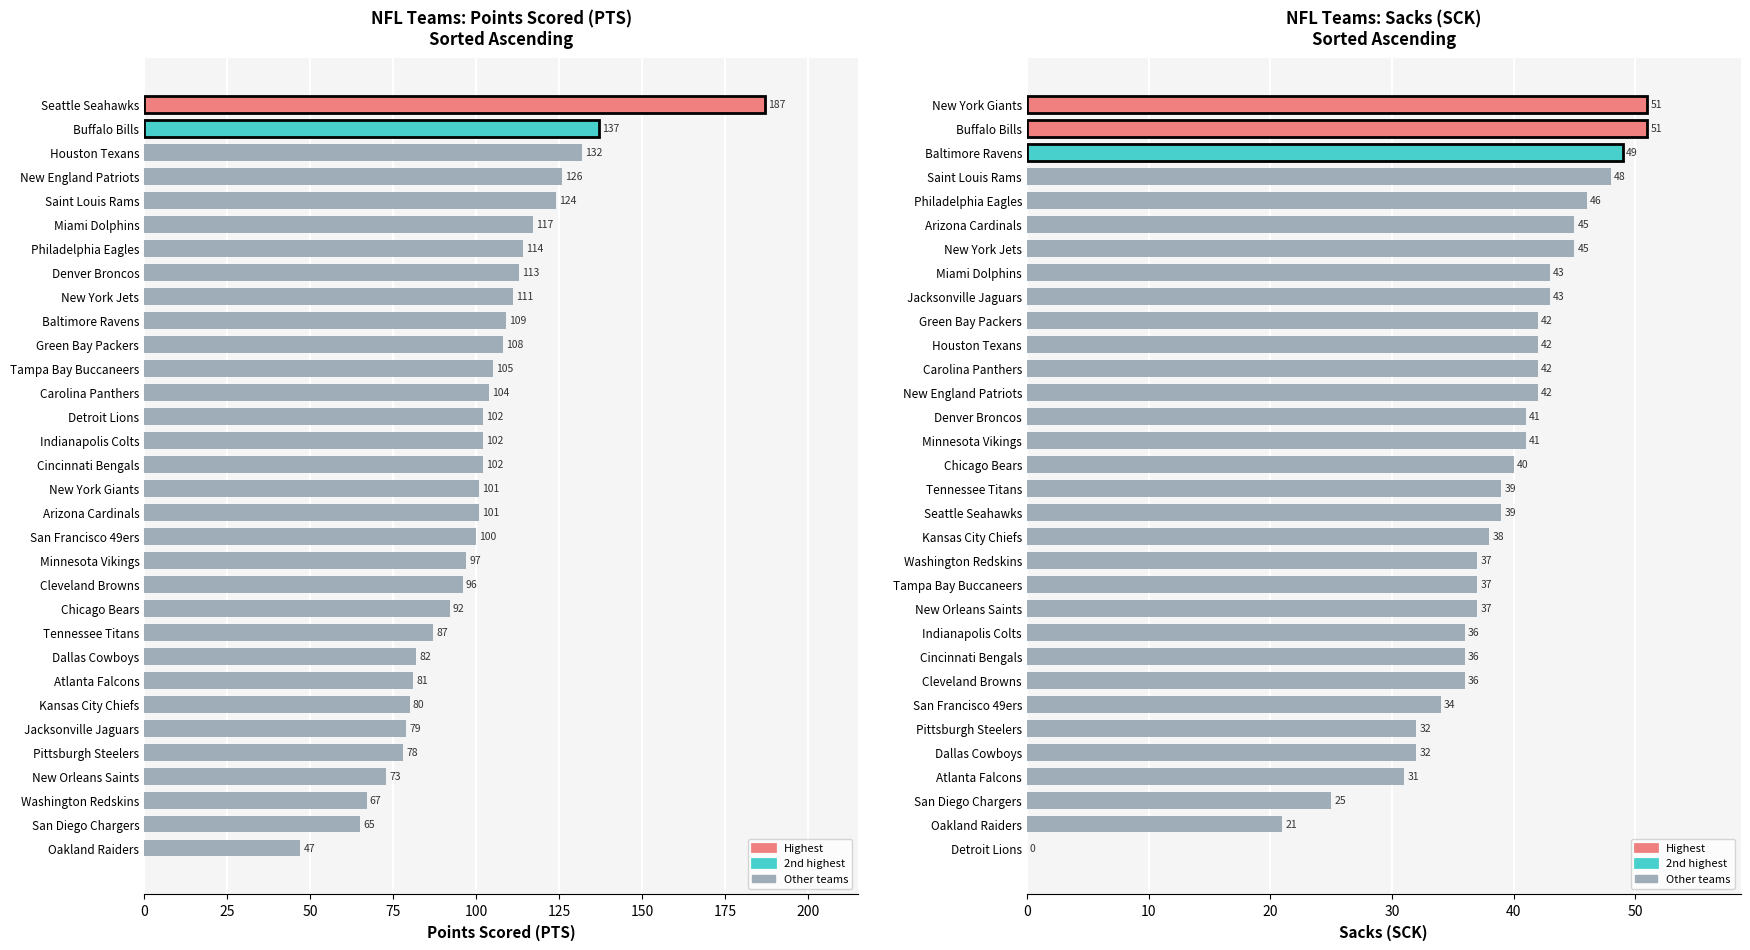

The SCK series shows 49 at 2. True or false?

True